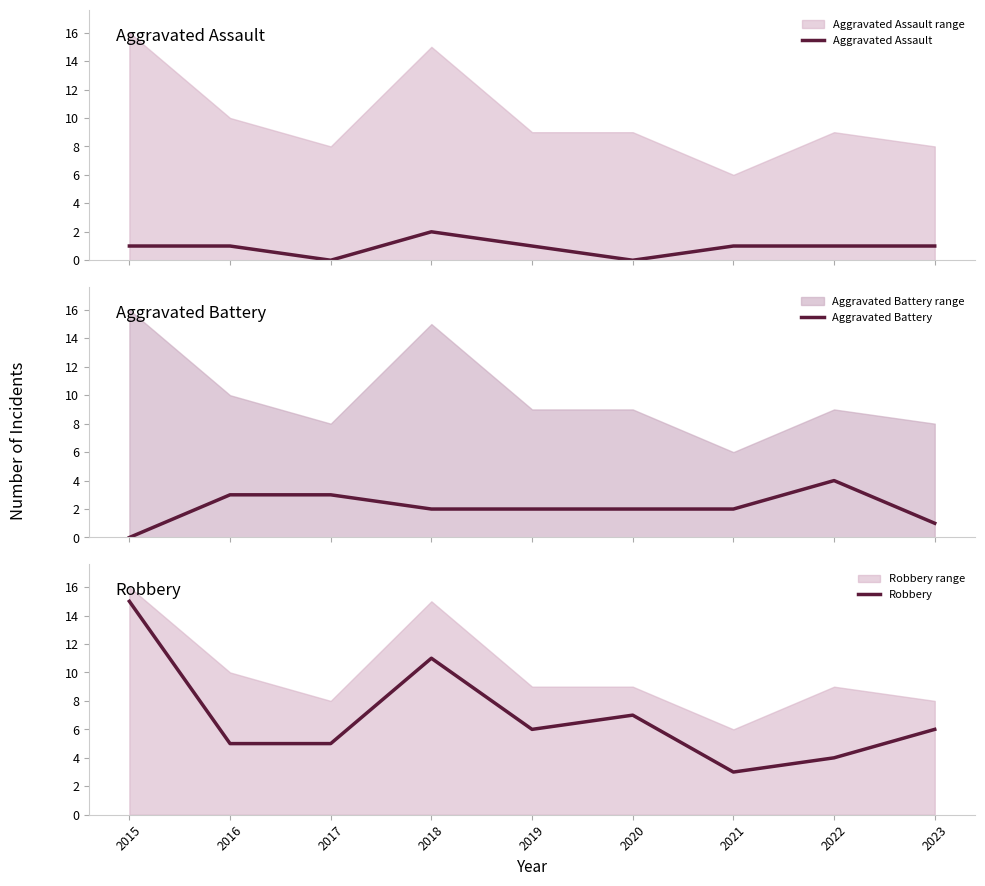

True or false: Robbery has more than 0 points higher than both neighbors.

True